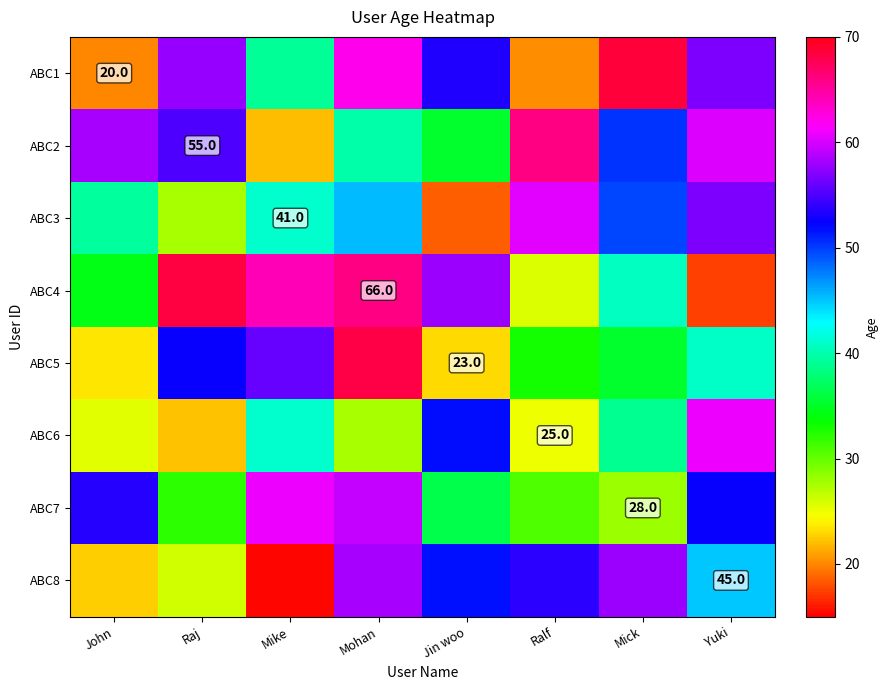

The value of ABC3 at Yuki is 73.8. True or false?

False